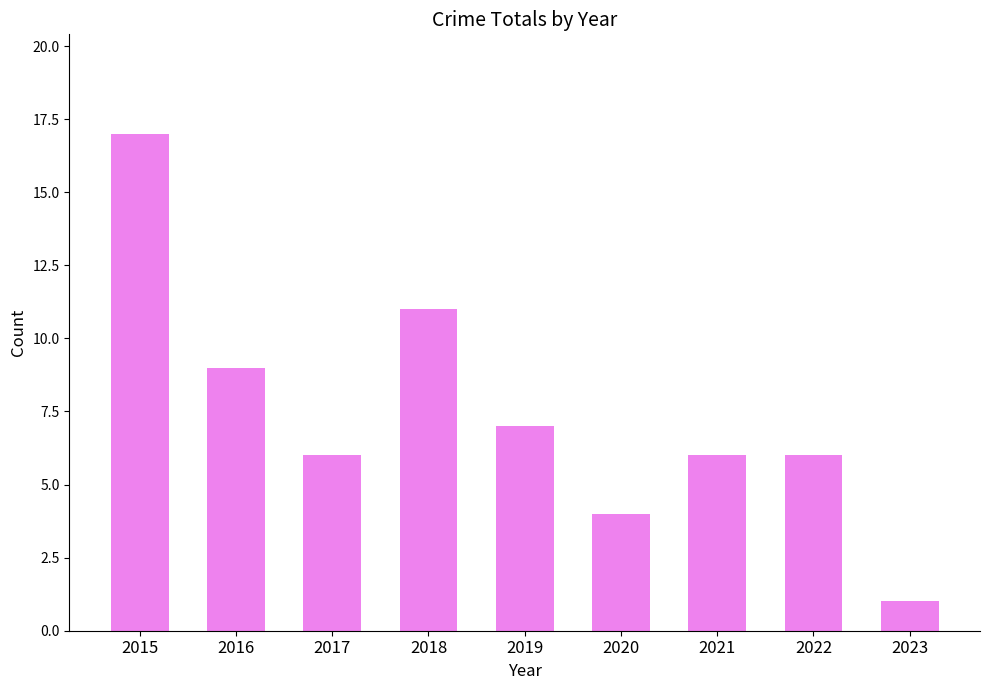

What is the average value?

7